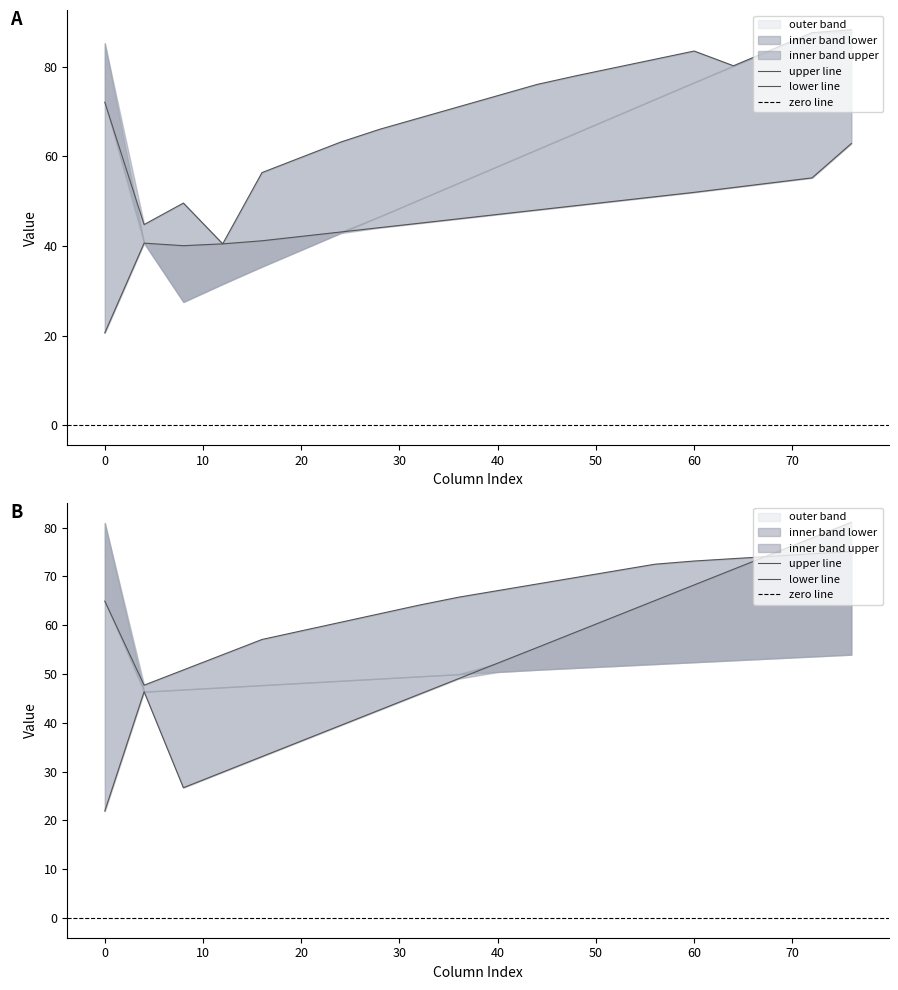

How many interior local valleys does the row1_col2 series have?

3